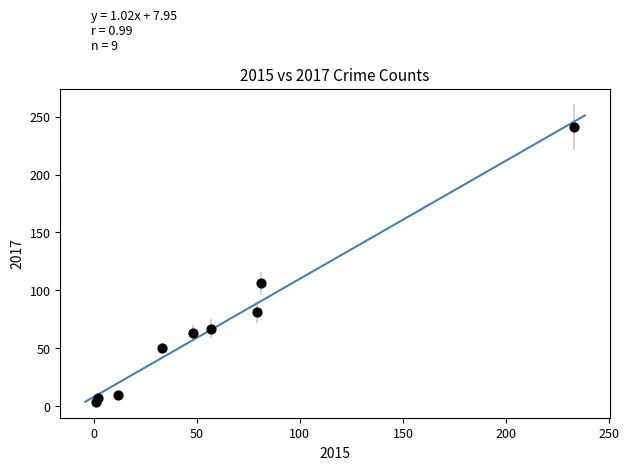

What is the average Y value?

70